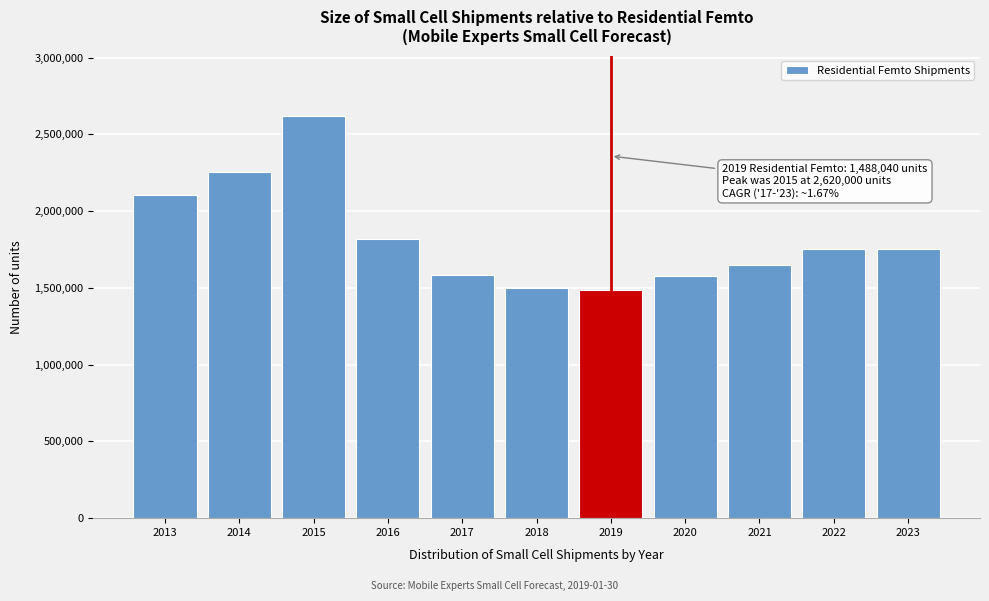

What is the sum of all values?

20102248